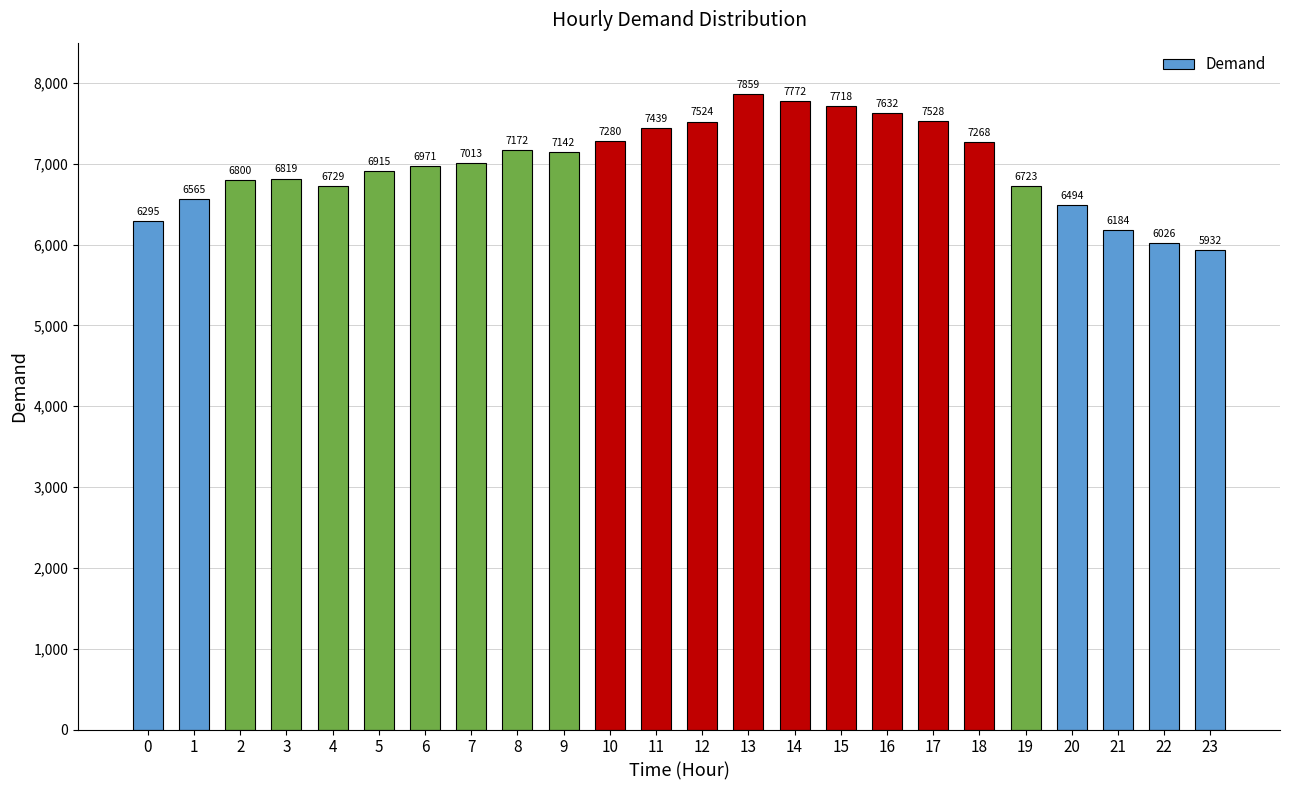

Reading right to left, transcribe all the data shown in this chart.

23=5932	22=6026	21=6184	20=6494	19=6723	18=7268	17=7528	16=7632	15=7718	14=7772	13=7859	12=7524	11=7439	10=7280	9=7142	8=7172	7=7013	6=6971	5=6915	4=6729	3=6819	2=6800	1=6565	0=6295